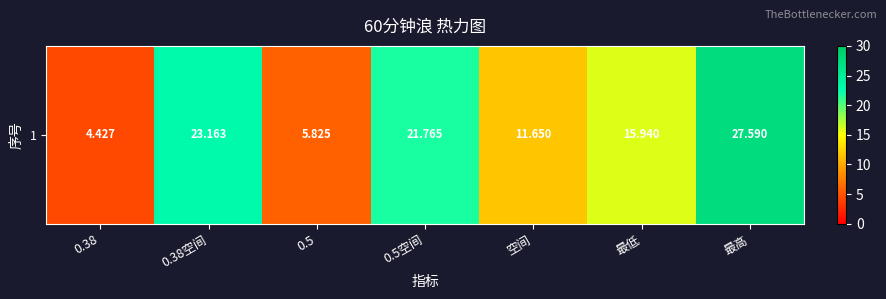

What is the maximum value shown in the chart?

27.6